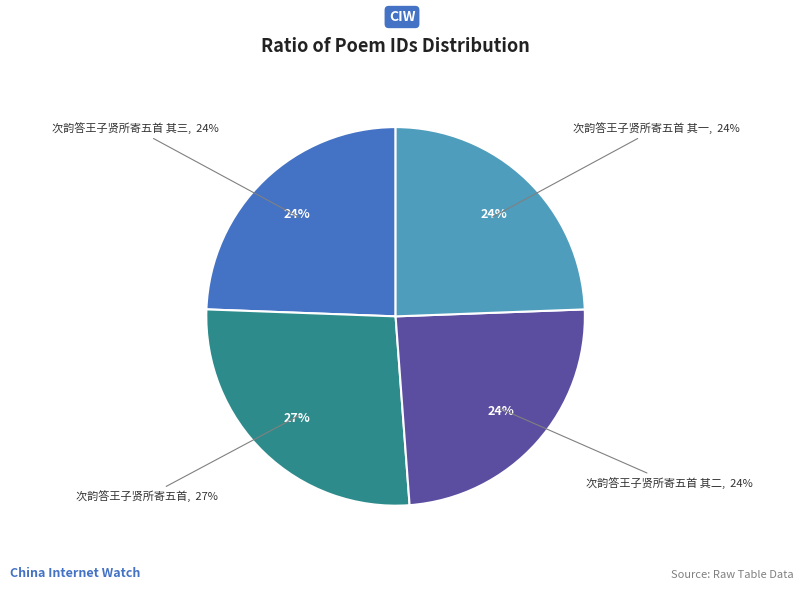

What is the ratio of the value at 次韵答王子贤所寄五首 to the value at 次韵答王子贤所寄五首 其一?

1.1